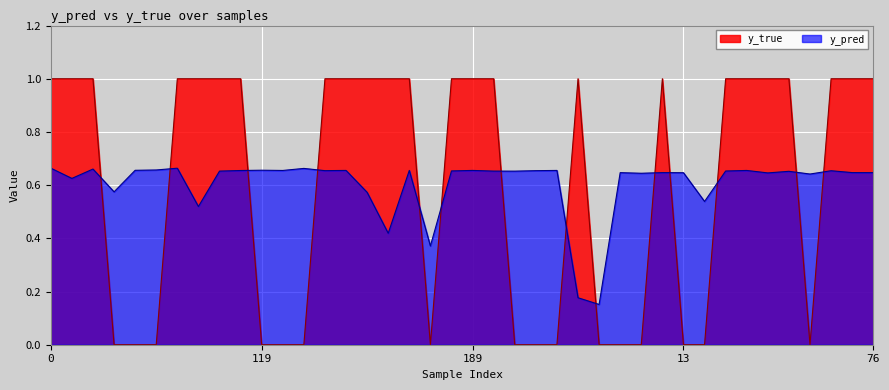

Which series has the largest total across all categories?

y_pred